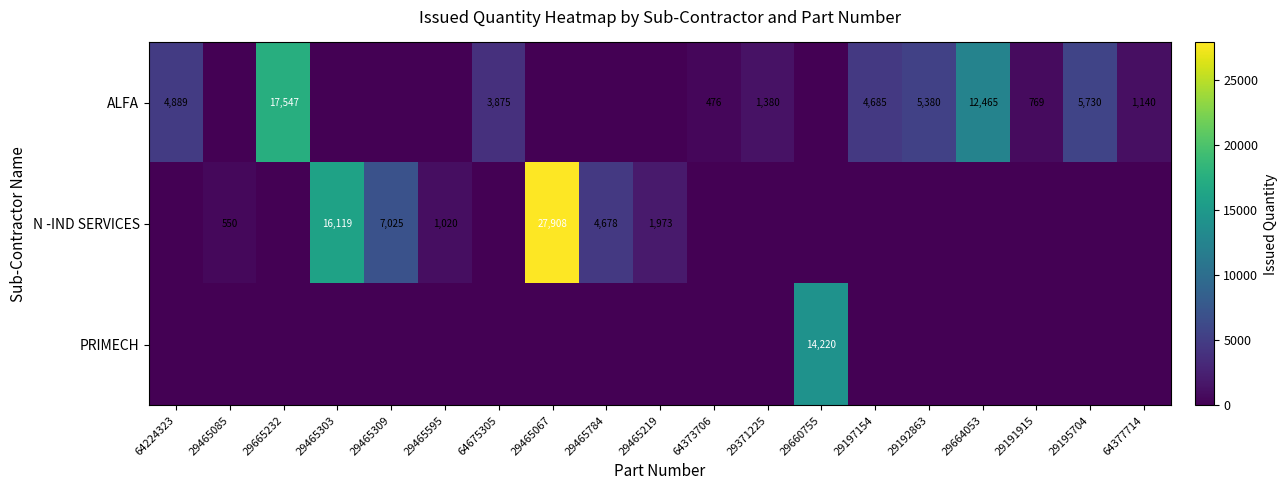

What is the sum of the ALFA values at 64224323 and 64675305?

8764